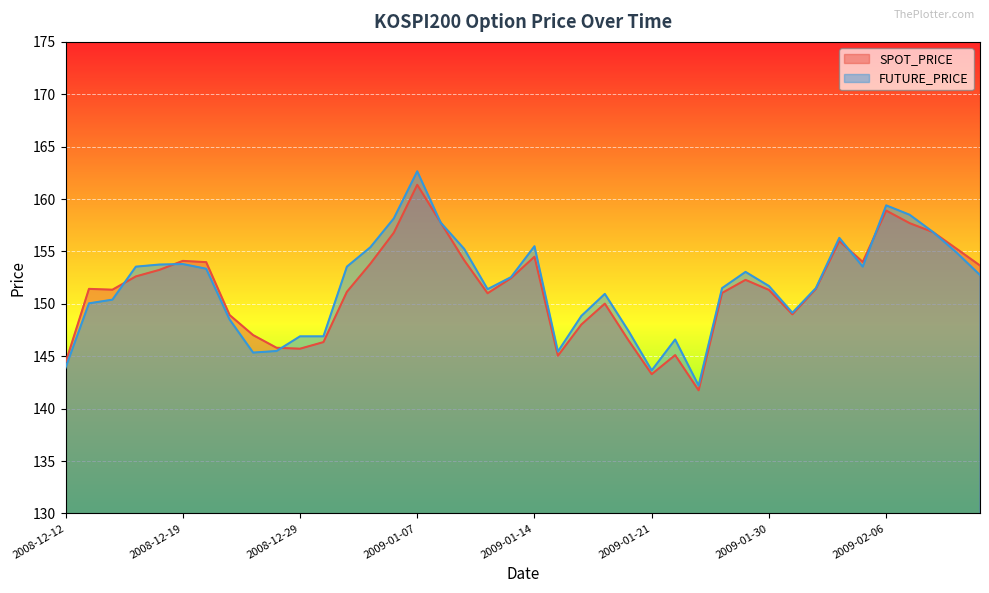

What is the smallest value displayed?

141.8